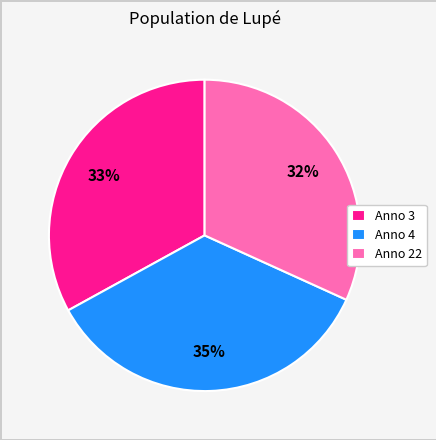

To the nearest percent, what is the average slice percentage?

33%